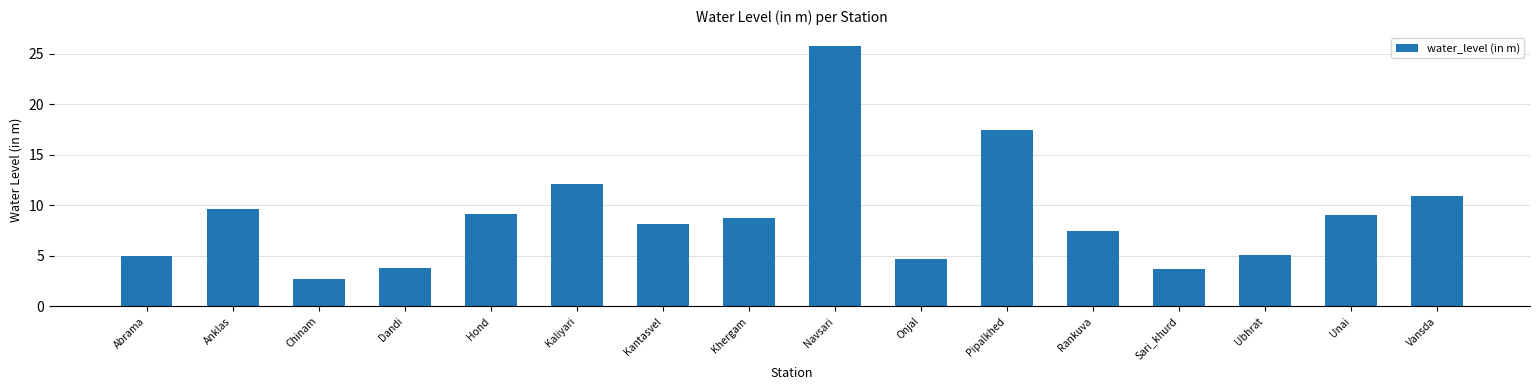

What position from the left is Kantasvel?

7